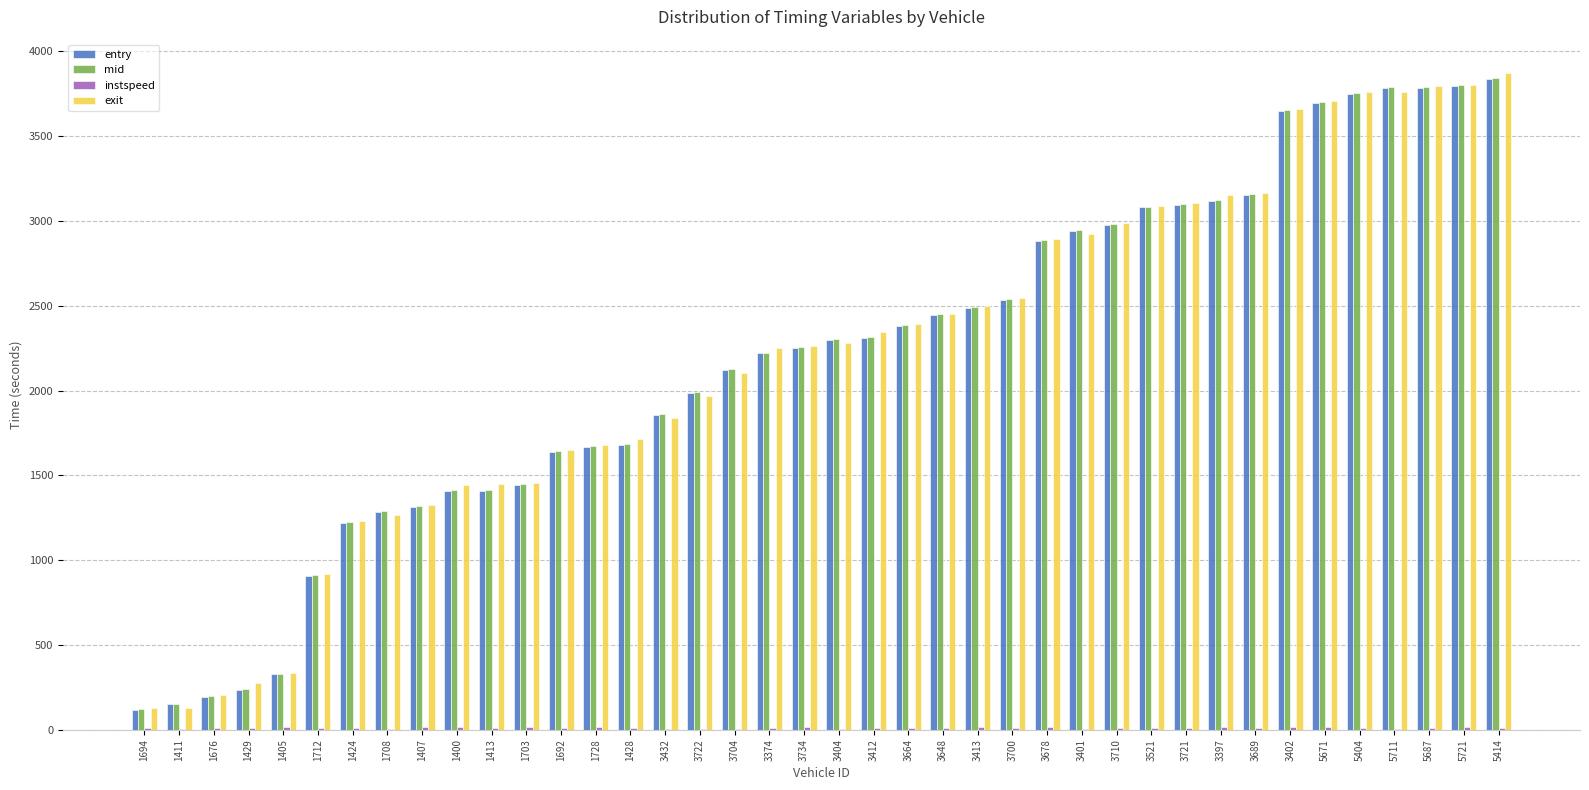

What is the maximum value shown in the chart?

3875.8